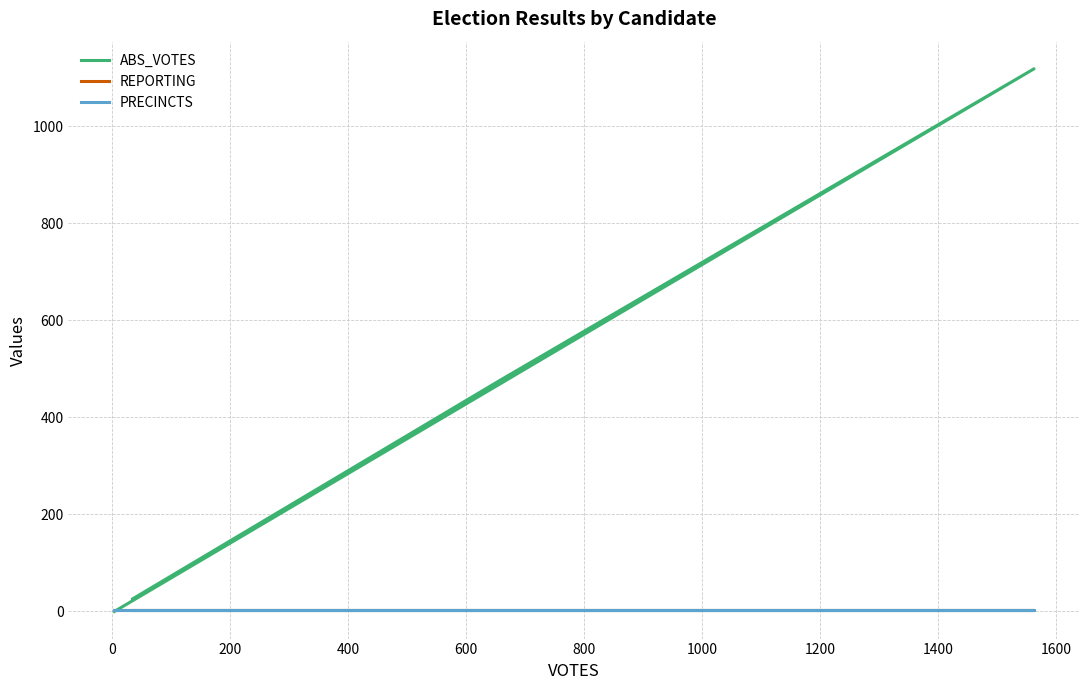

What is the value of the REPORTING point at the 4th from the left?

2